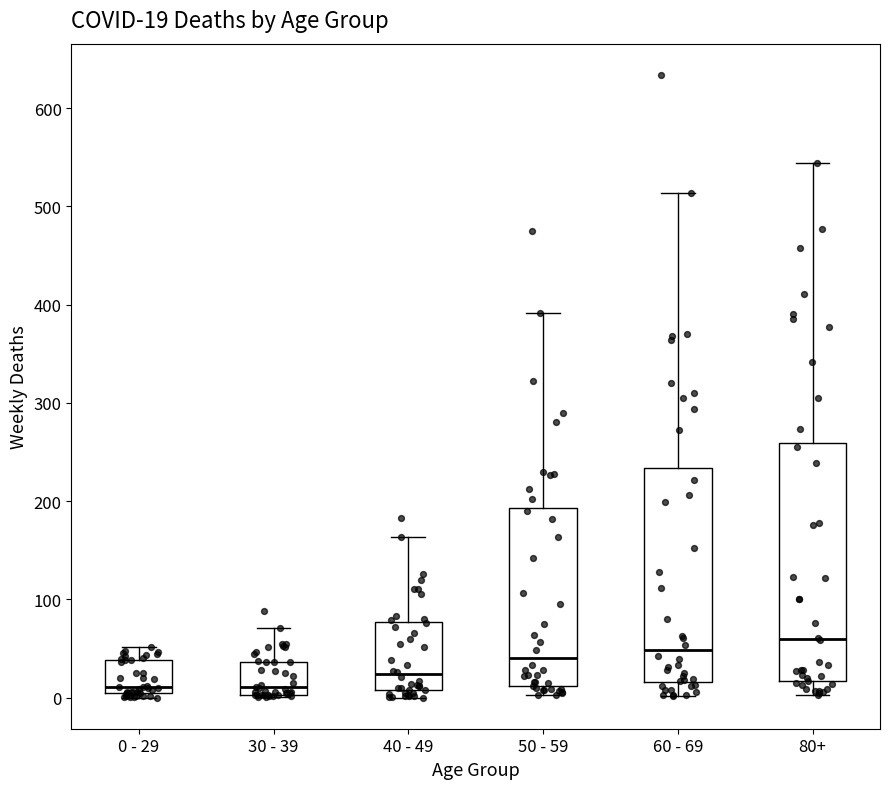

Which box is the tallest, from its lower edge to its upper edge?

80+